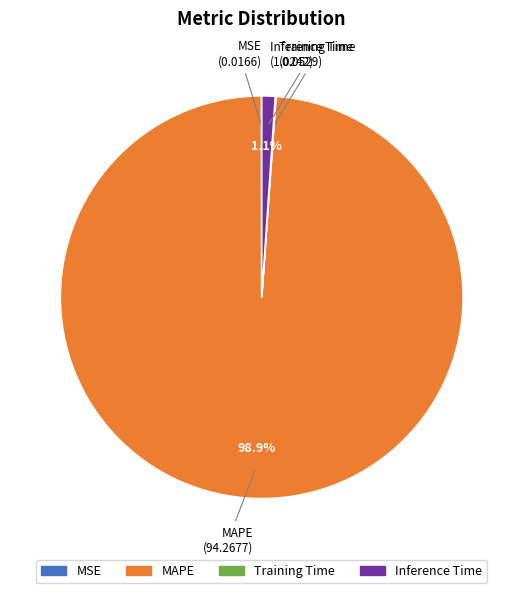

Does any single category account for the majority?

Yes